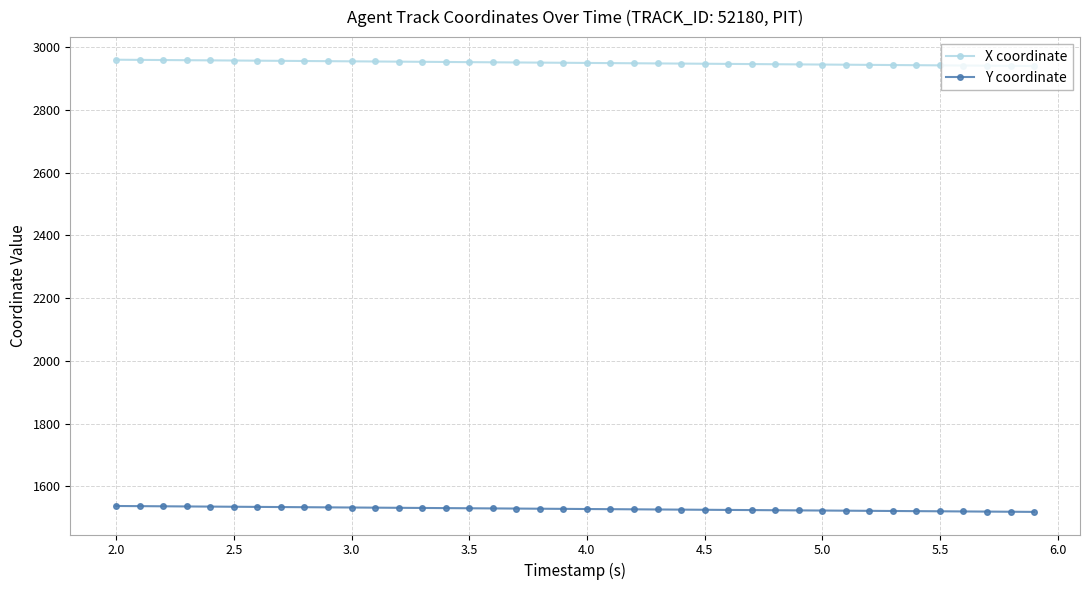

True or false: X coordinate and Y coordinate cross at least once.

False